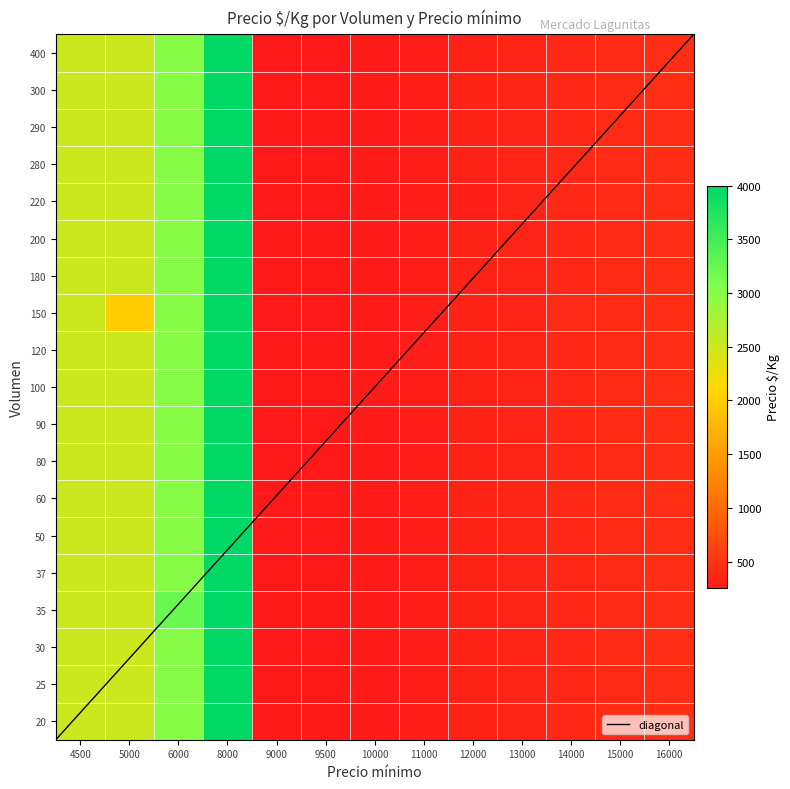

What is the average value of the 290 series?

1157